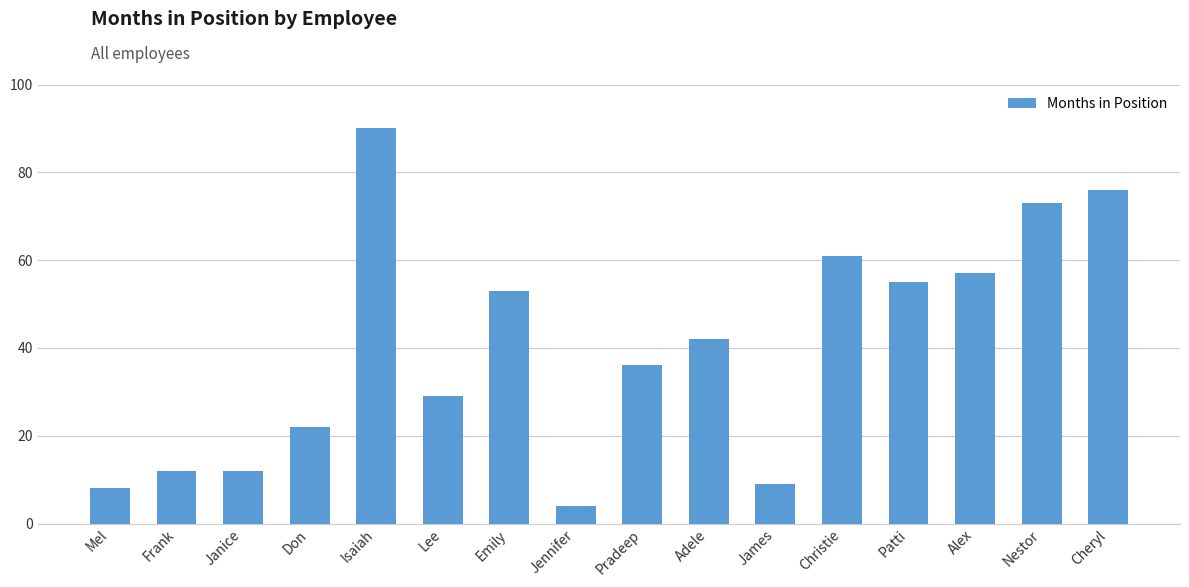

What is the value of the 14th bar from the left?

57